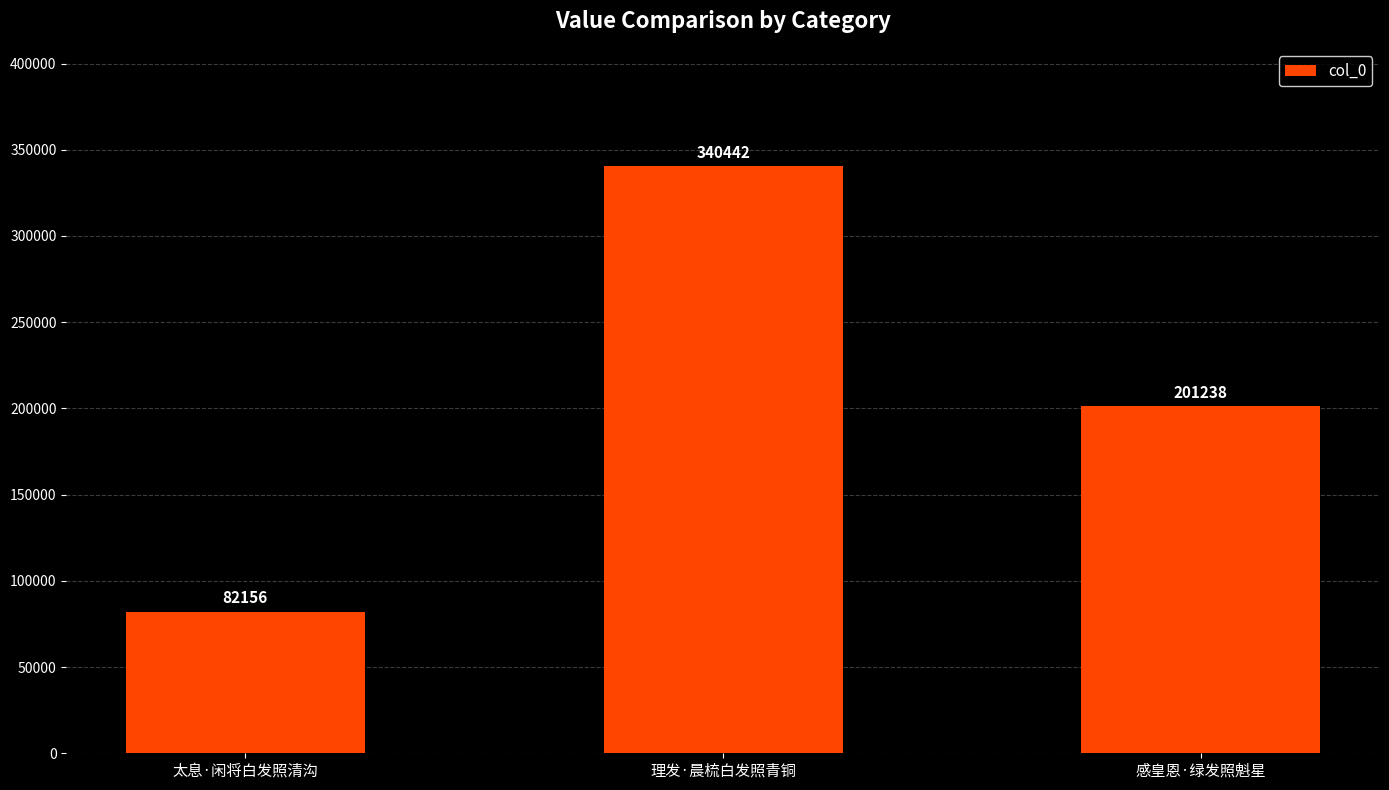

Are the bars grouped side by side (vs. stacked)?

No